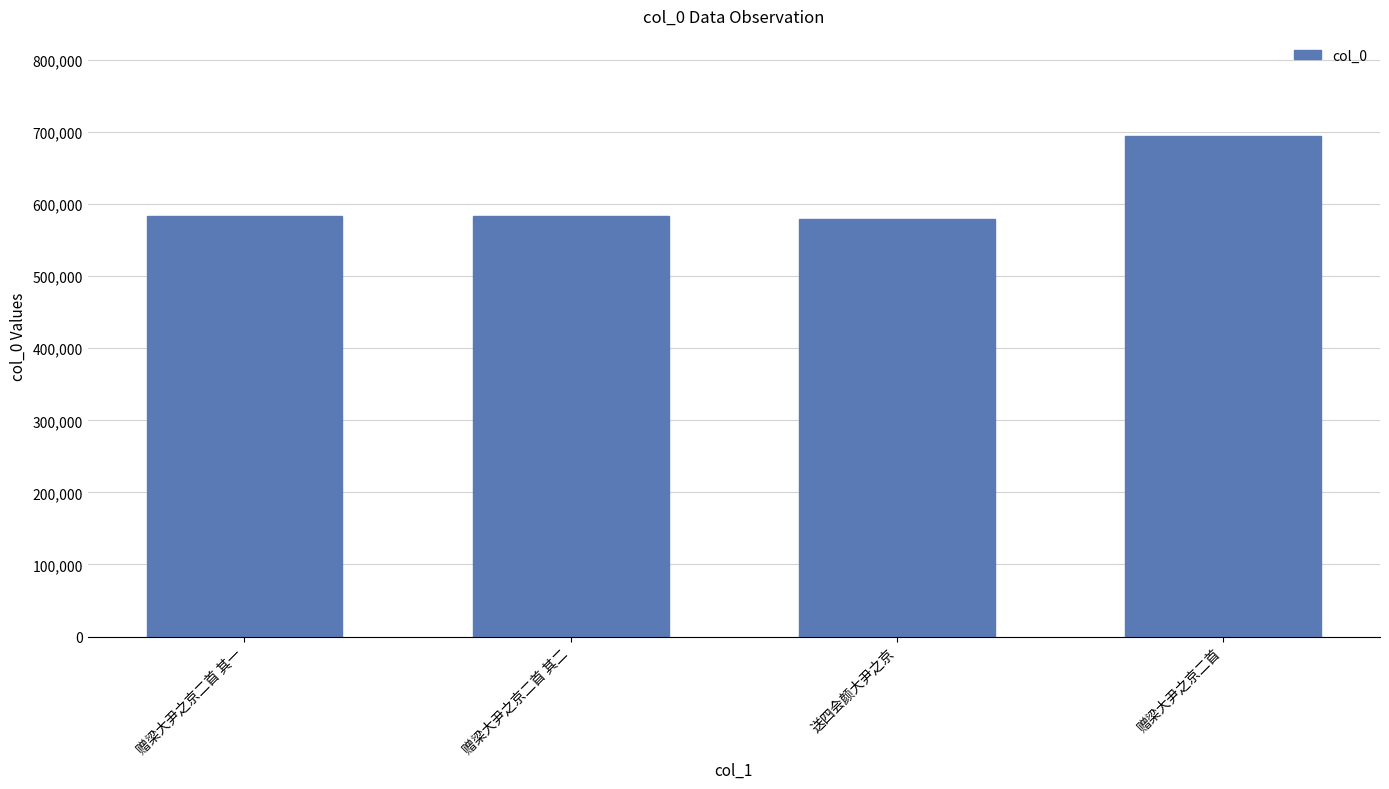

Where is the data nearest to the value 636741?

赠梁大尹之京二首 其二